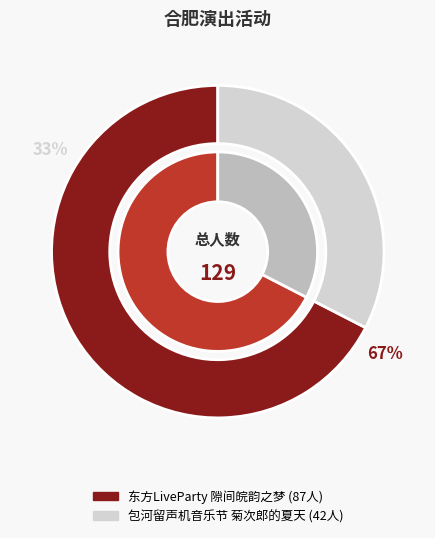

Does any single category account for the majority?

Yes